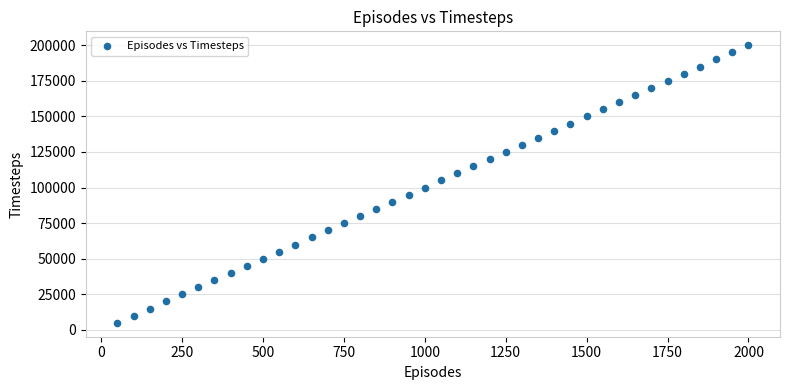

What is the range of Y values (max minus min)?

195000